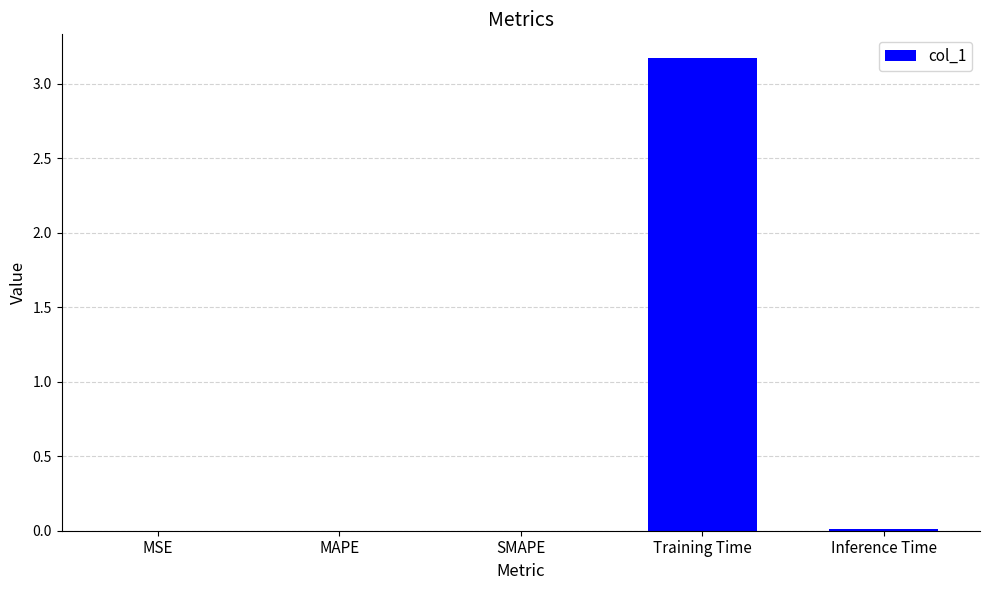

Between MAPE and Training Time, which is larger?

Training Time